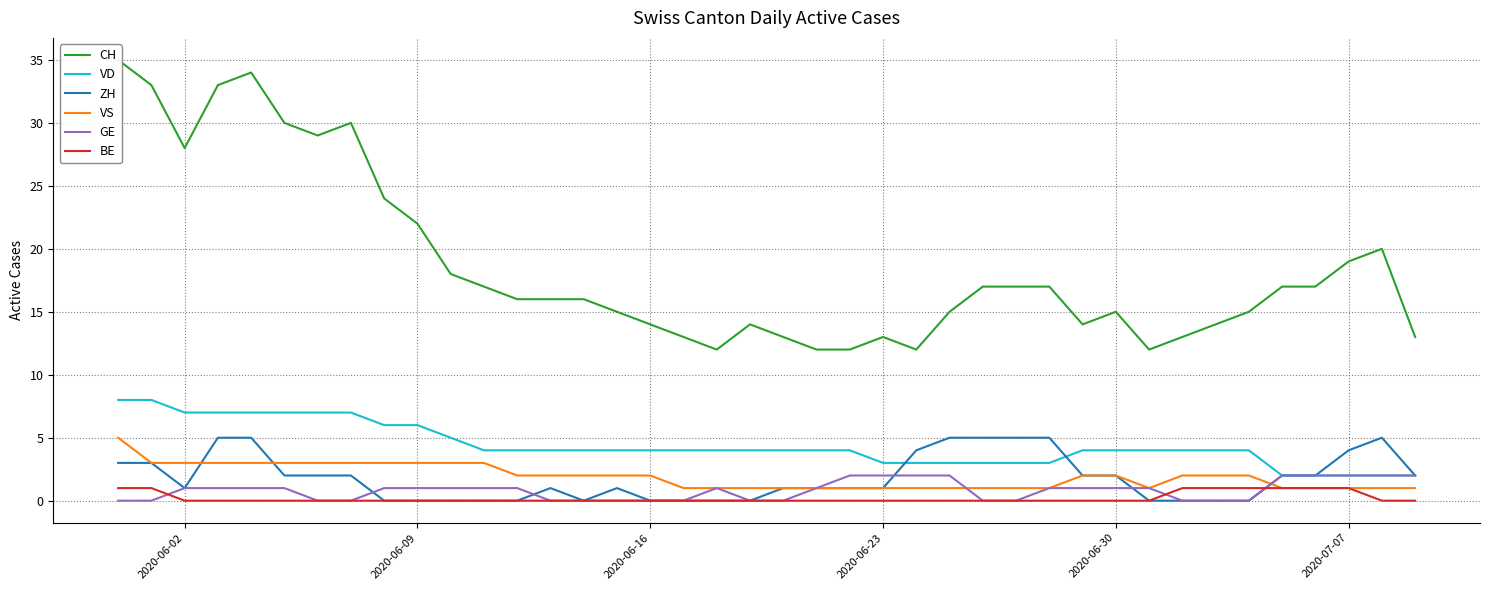

True or false: VD has more than 1 interior local peaks.

False